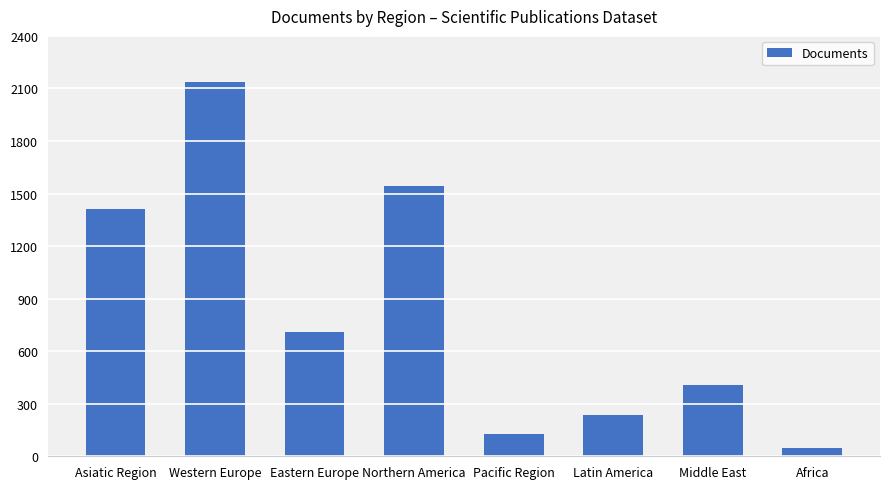

Rank the categories by value from lowest to highest.

Africa, Pacific Region, Latin America, Middle East, Eastern Europe, Asiatic Region, Northern America, Western Europe